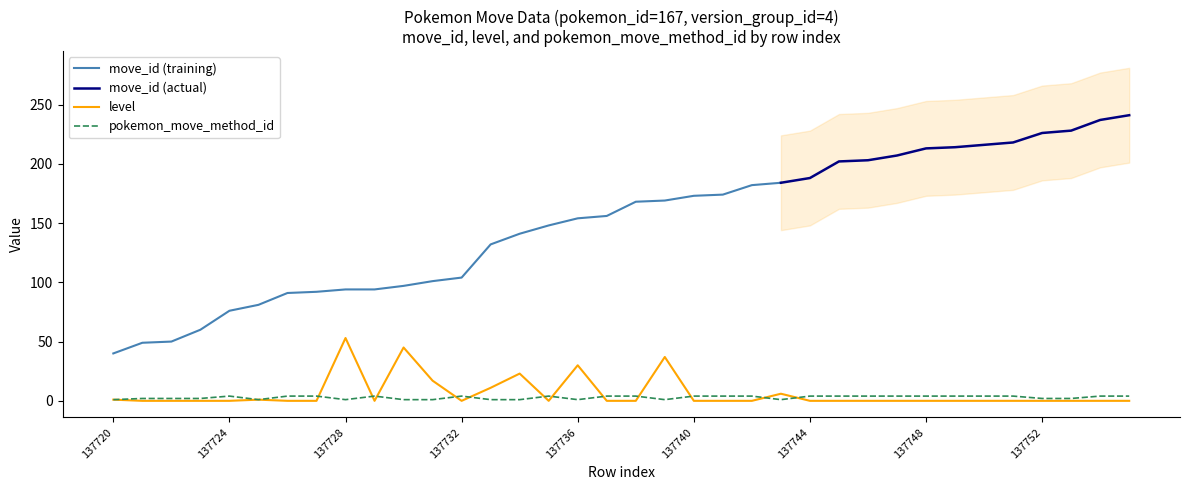

Which category has the lowest value in the pokemon_move_method_id series?

137720